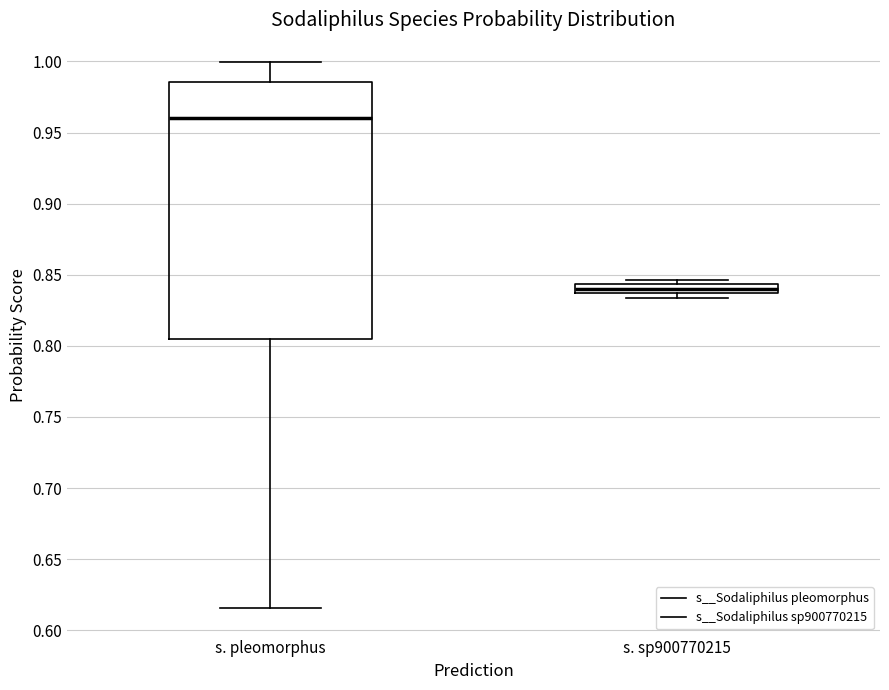

Which box's median line is the lowest?

s. sp900770215